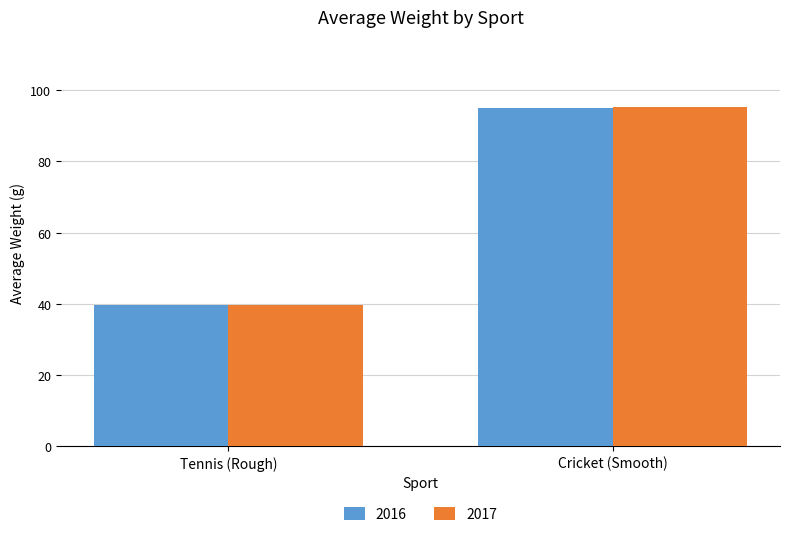

The value of 2017 at Cricket (Smooth) is 43.4. True or false?

False